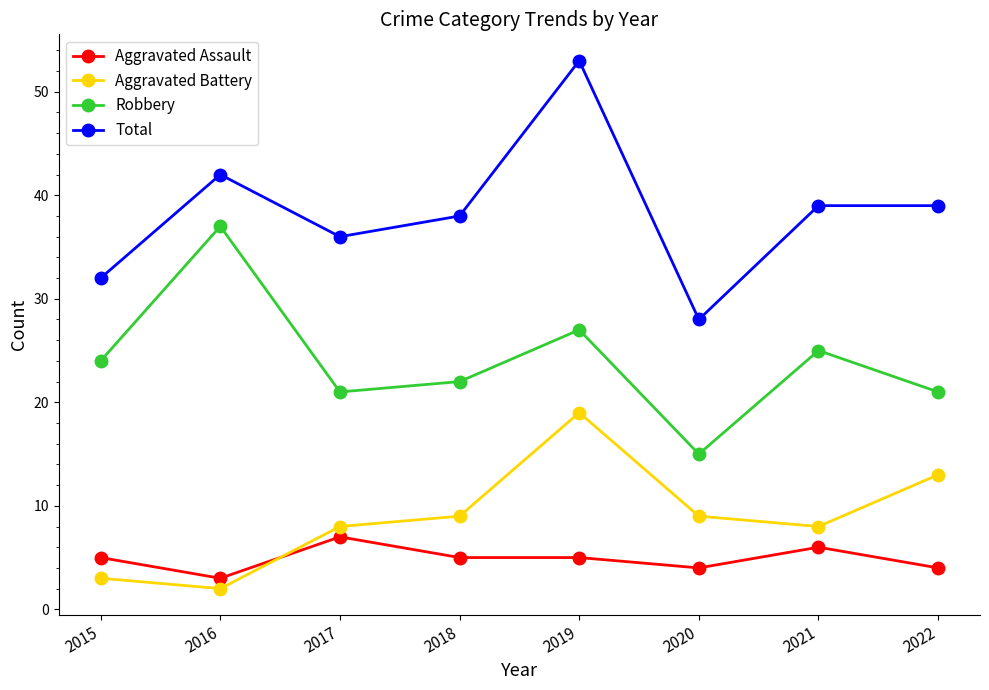

Reading left to right, list all the values displayed in this chart.

Aggravated Assault: 5	3	7	5	5	4	6	4
Aggravated Battery: 3	2	8	9	19	9	8	13
Robbery: 24	37	21	22	27	15	25	21
Total: 32	42	36	38	53	28	39	39